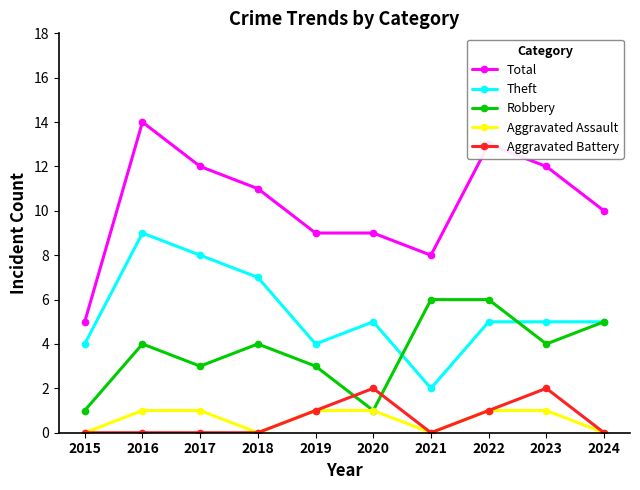

True or false: Robbery has more than 1 points higher than both neighbors.

True